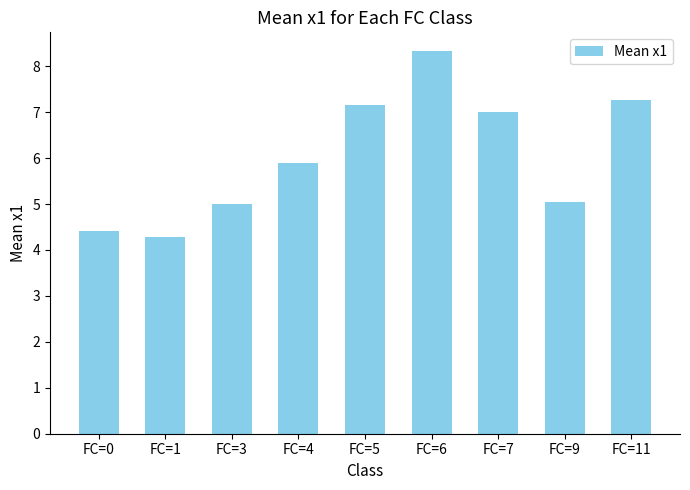

Between FC=4 and FC=9, which is larger?

FC=4